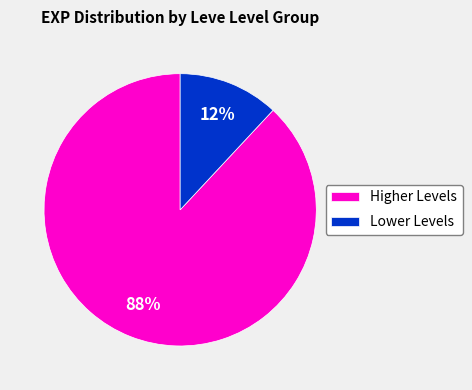

To the nearest percent, what portion does Higher Levels represent?

88%